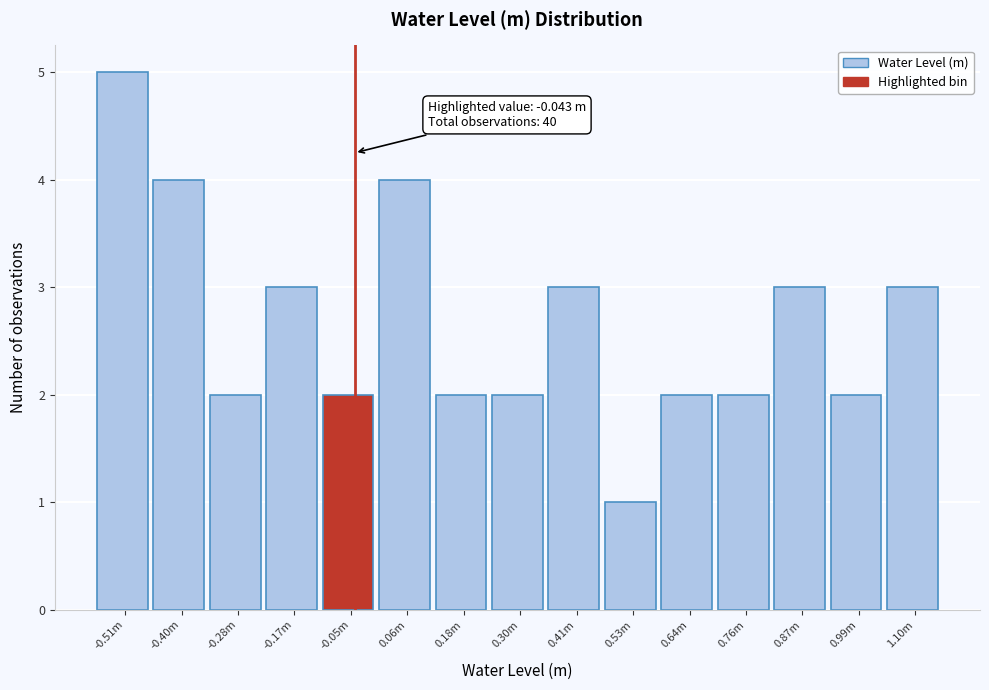

Reading left to right, extract all data points from this chart.

5	4	2	3	2	4	2	2	3	1	2	2	3	2	3